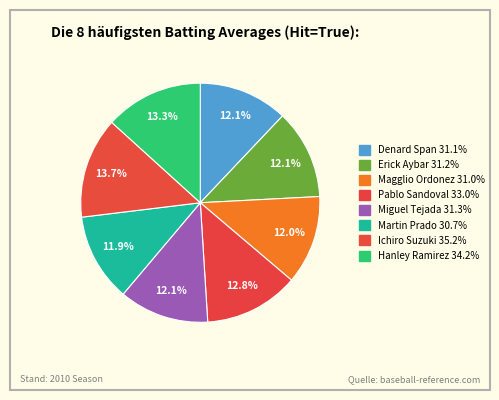

How many slices are in this pie chart?

8